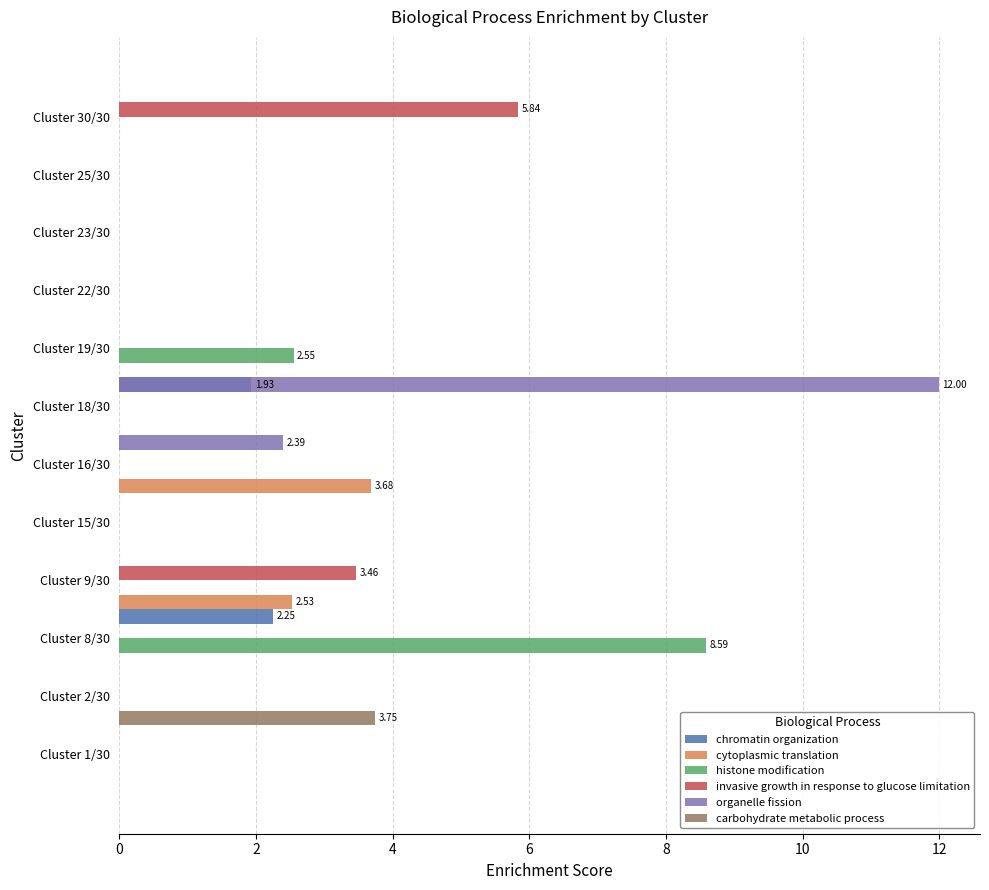

Reading left to right, what are all the values shown in this chart?

chromatin organization: 0.0	0.0	0.0	2.3	0.0	0.0	0.0	1.9	0.0	0.0	0.0	0.0
cytoplasmic translation: 0.0	0.0	0.0	2.5	0.0	3.7	0.0	0.0	0.0	0.0	0.0	0.0
histone modification: 0.0	0.0	8.6	0.0	0.0	0.0	0.0	2.6	0.0	0.0	0.0	0.0
invasive growth in response to glucose limitation: 0.0	0.0	0.0	3.5	0.0	0.0	0.0	0.0	0.0	0.0	0.0	5.8
organelle fission: 0.0	0.0	0.0	0.0	0.0	2.4	12.0	0.0	0.0	0.0	0.0	0.0
carbohydrate metabolic process: 3.7	0.0	0.0	0.0	0.0	0.0	0.0	0.0	0.0	0.0	0.0	0.0